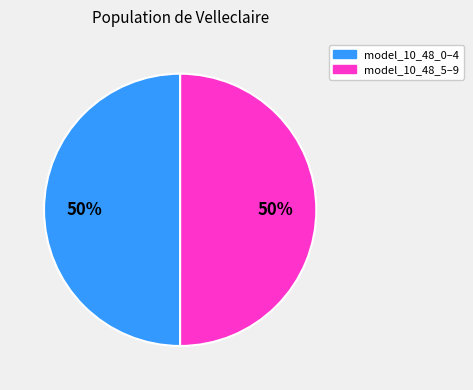

To the nearest percent, what is the average slice percentage?

50%